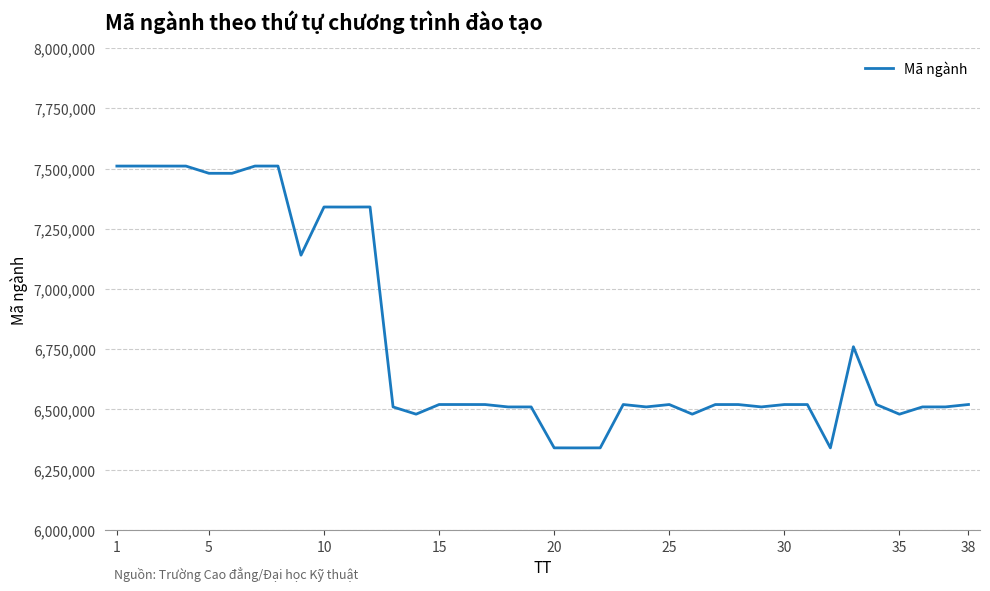

What is the average value?

6790475